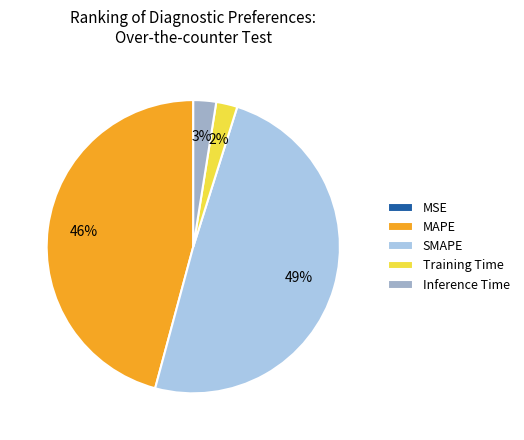

To the nearest percent, what is the difference between the largest and smallest slice percentages?

49%